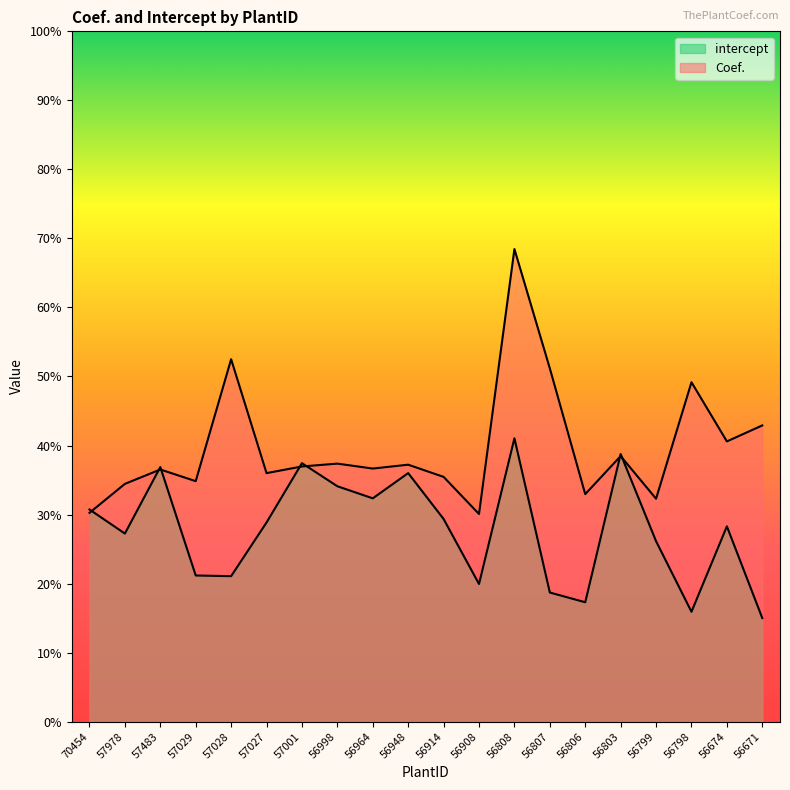

How many lines are shown in the chart?

2